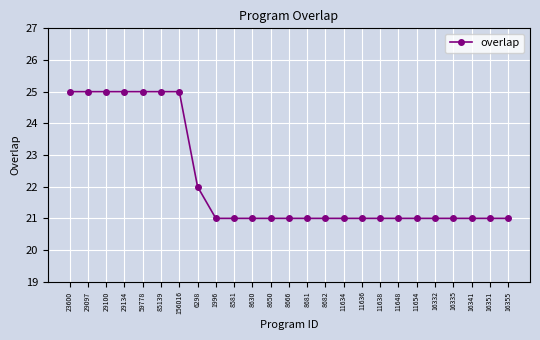

Which has a higher value, 16332 or 6298?

6298